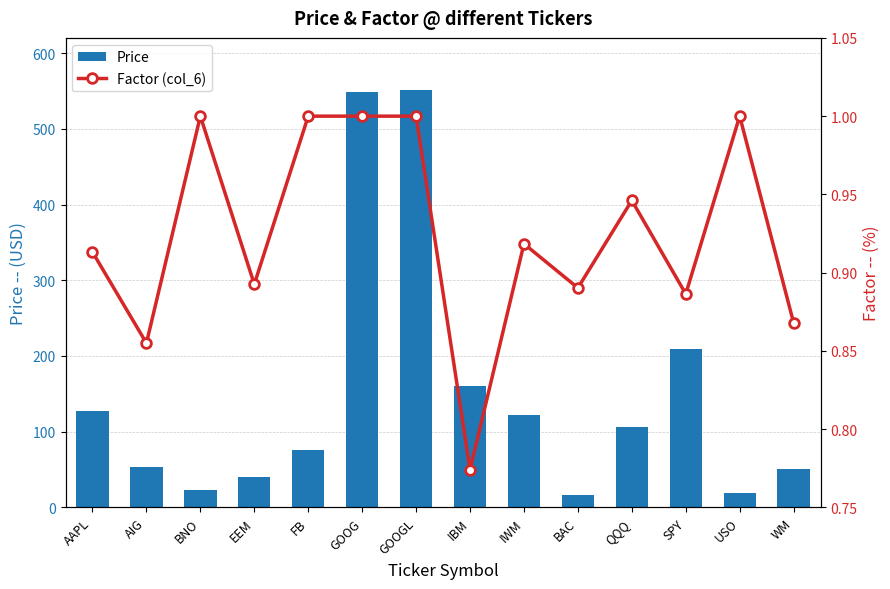

At which category is the sum across all series the highest?

GOOGL